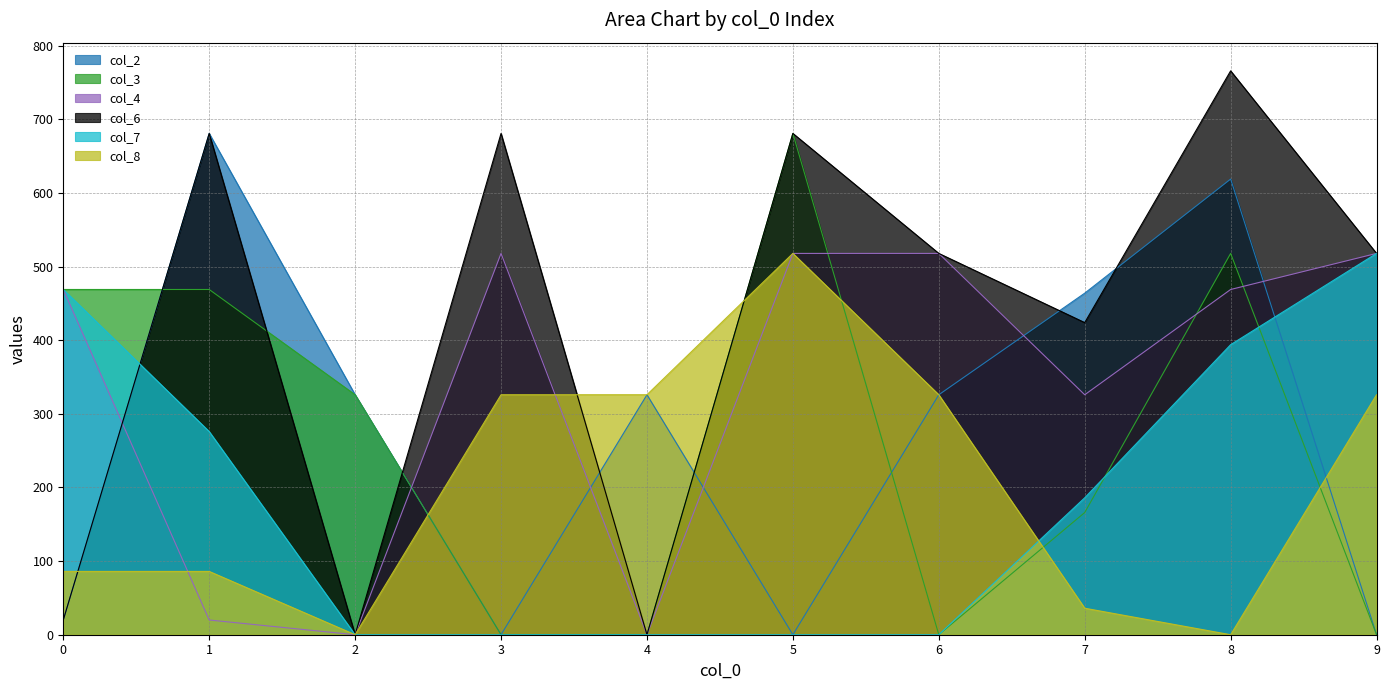

Is it true that col_8 equals 86 at 1?

True